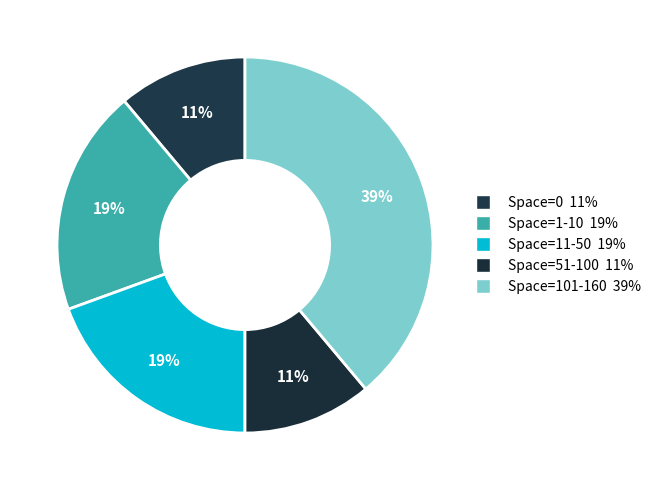

How many slices are in this pie chart?

5